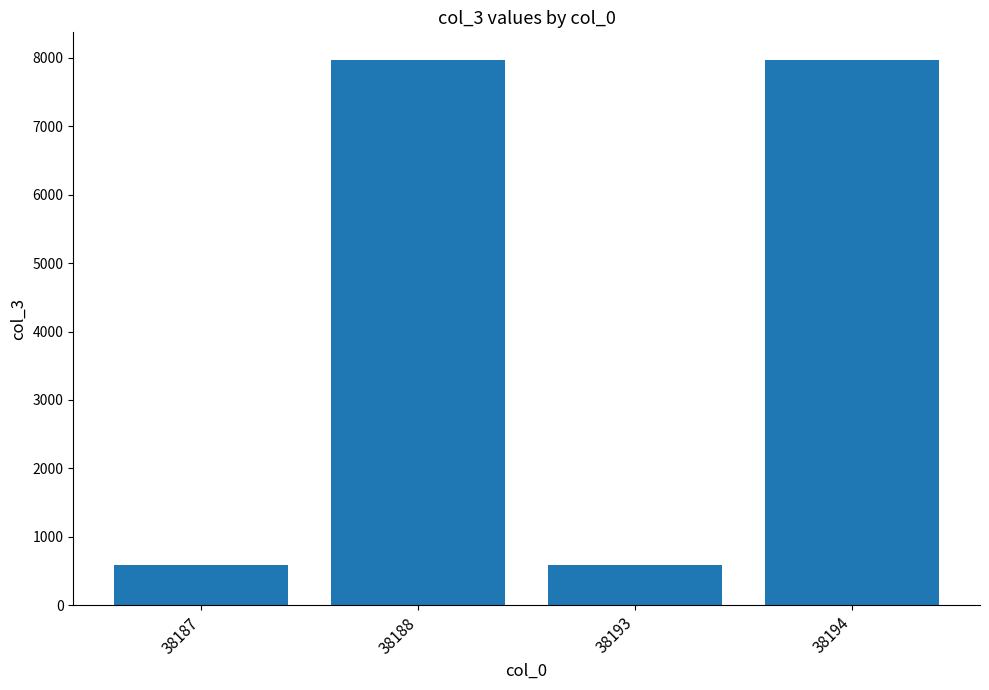

What is the maximum value shown in the chart?

7971